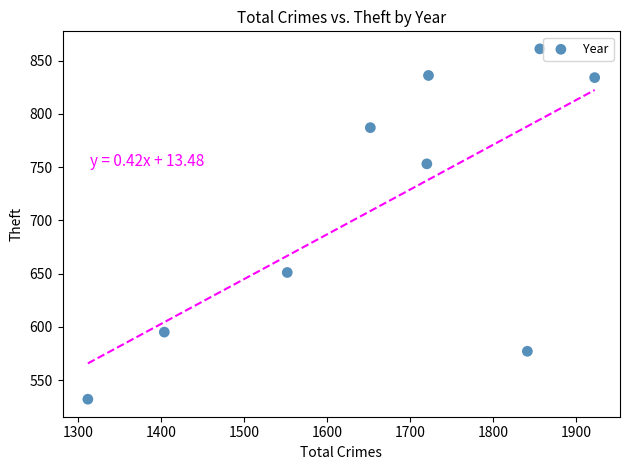

What Y value in the scatter plot is closest to 696?

651